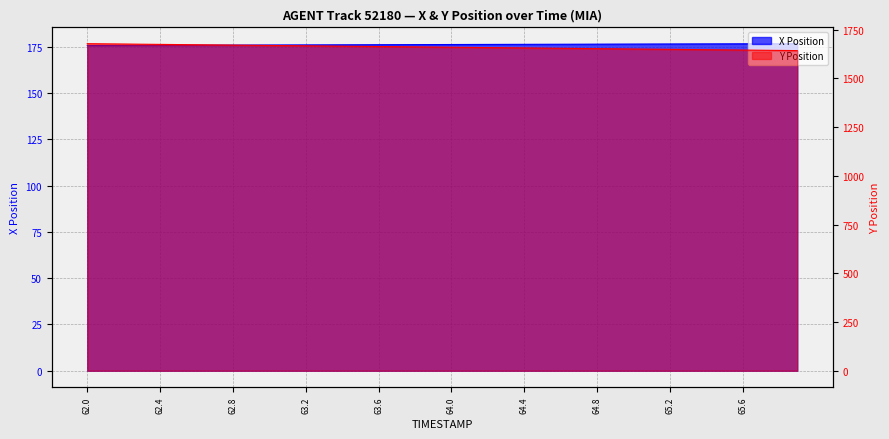

Which has a higher value, 65.5 or 62.0?

65.5